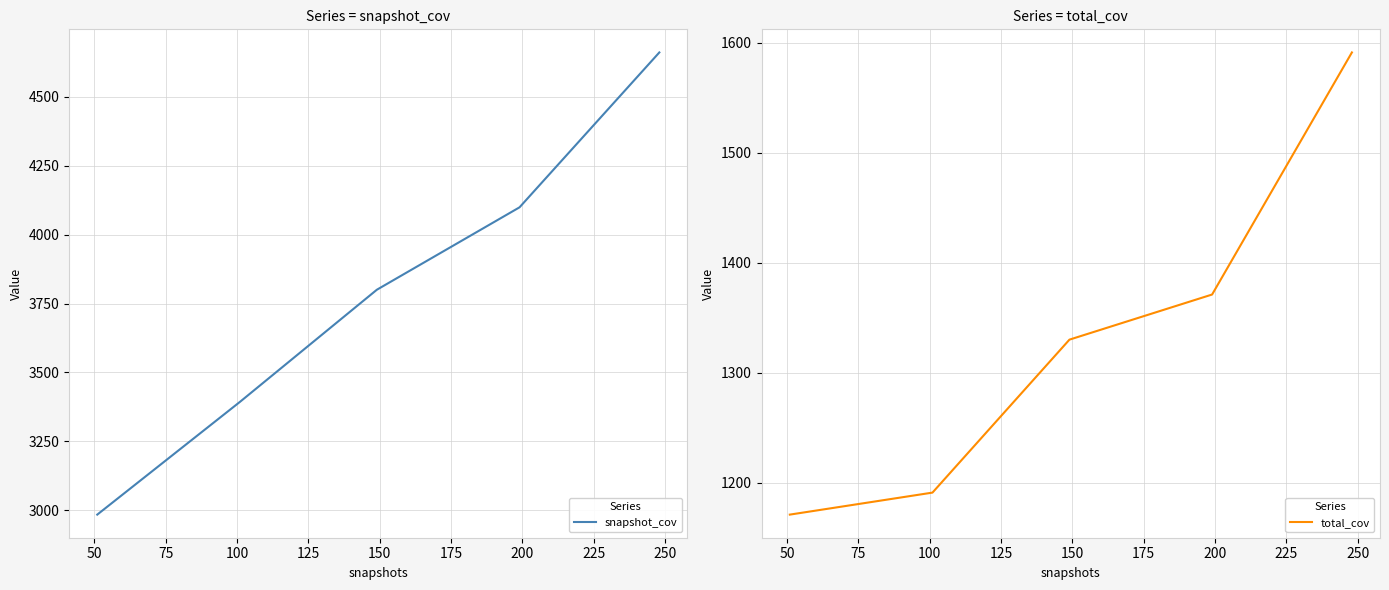

Reading left to right, transcribe all the data shown in this chart.

snapshot_cov: 25=2984	50=3393	75=3800	100=4099	125=4661
total_cov: 25=1171	50=1191	75=1330	100=1371	125=1591